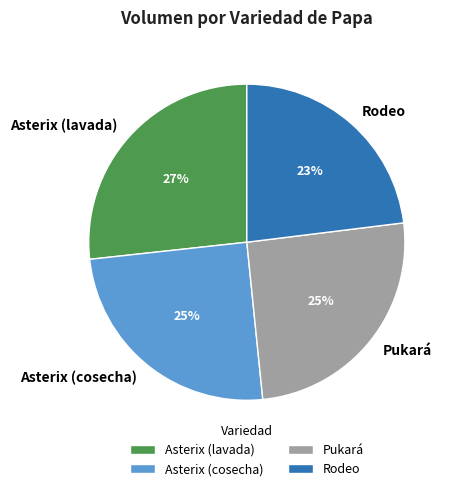

How many slices are in this pie chart?

4